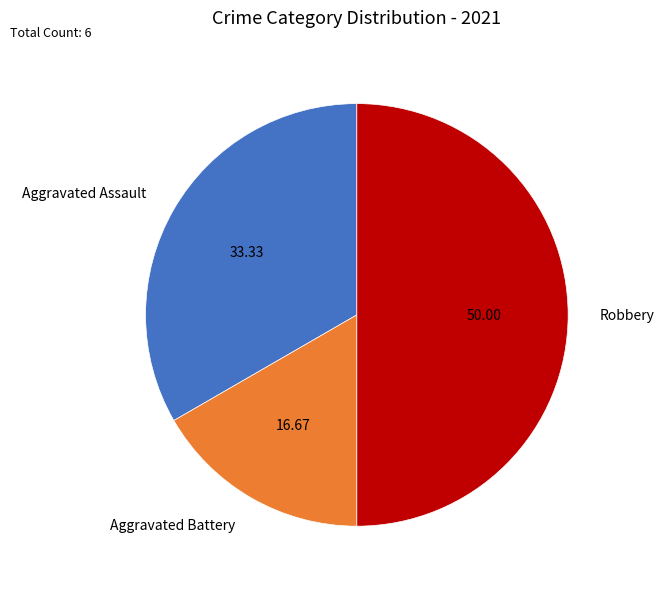

Count the number of slices in the pie.

3